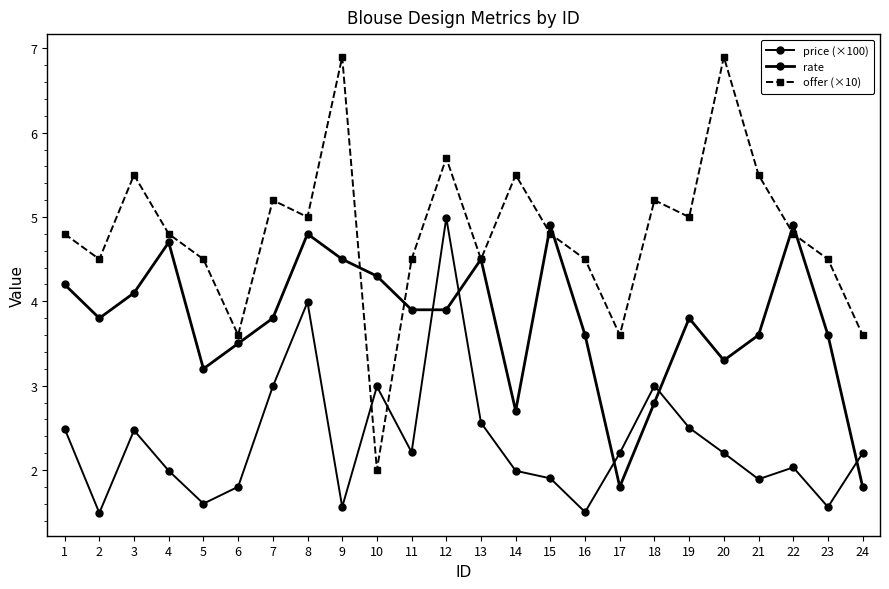

What is the value of the rate point at the 20th from the left?

3.3